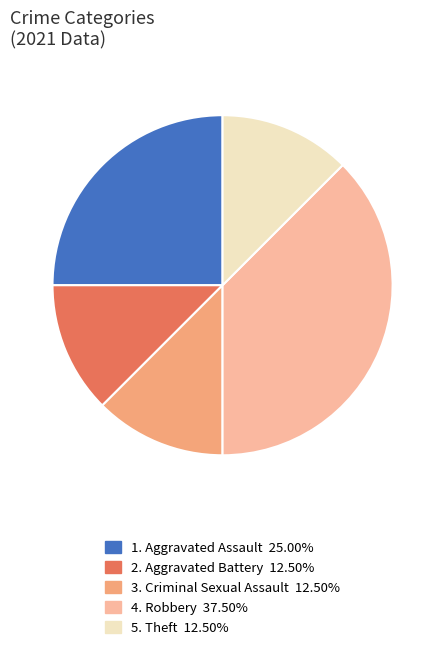

Is there a majority slice in this chart?

No